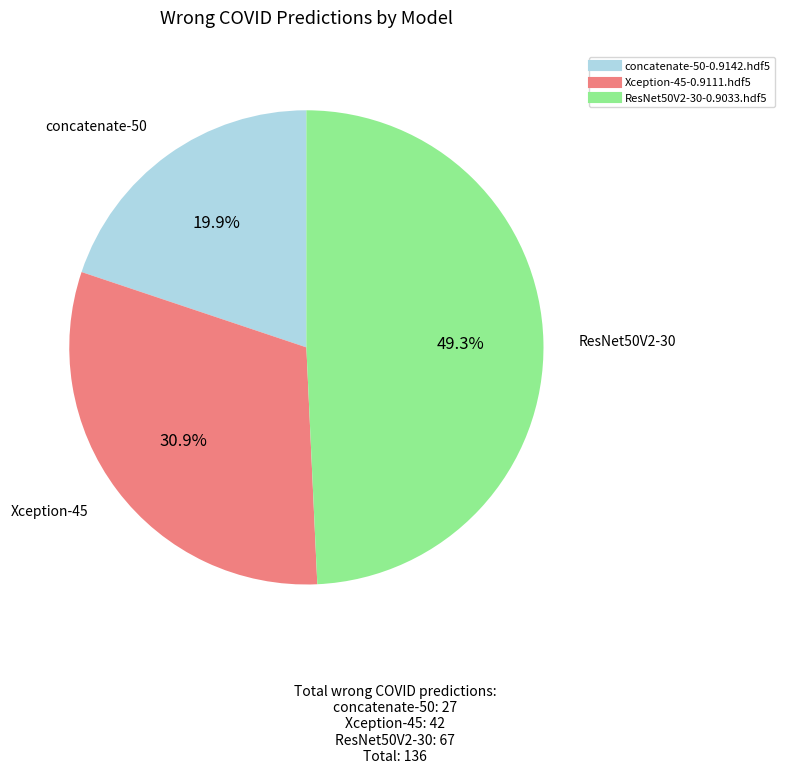

What percentage is the concatenate-50-0.9142.hdf5 slice, to the nearest percent?

20%